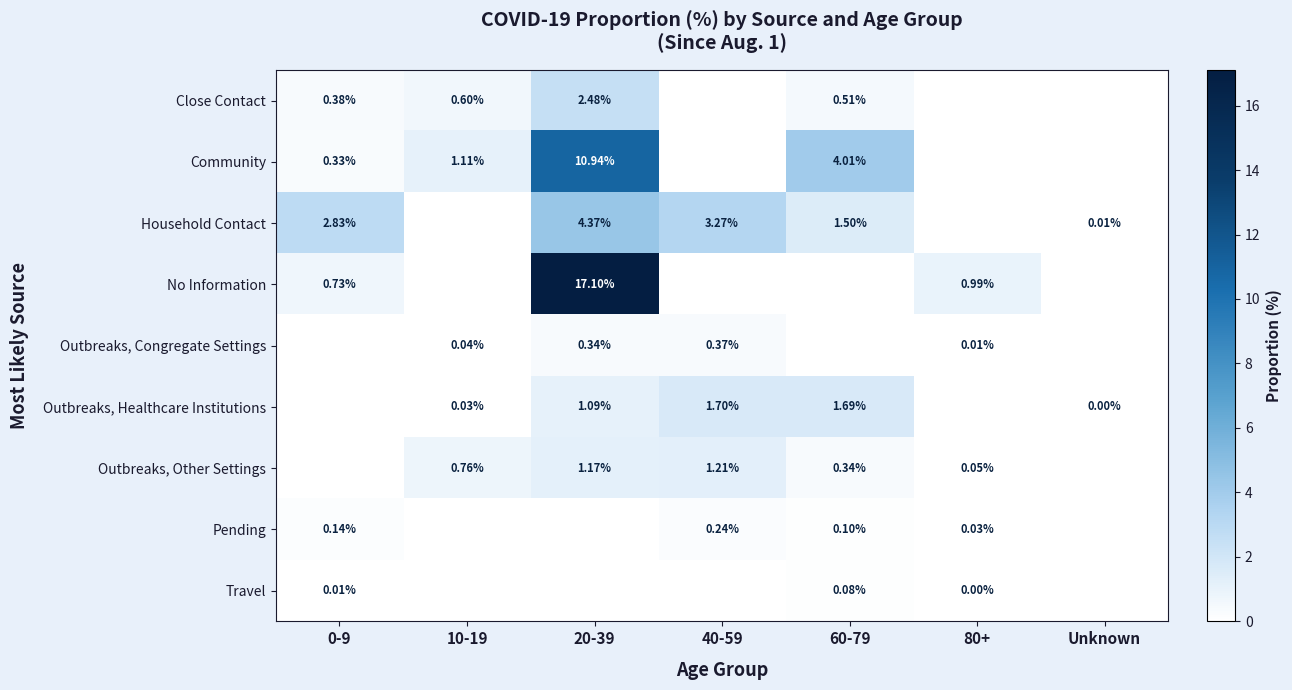

List the series in order of their peak value, highest first.

No Information, Community, Household Contact, Close Contact, Outbreaks, Healthcare Institutions, Outbreaks, Other Settings, Outbreaks, Congregate Settings, Pending, Travel